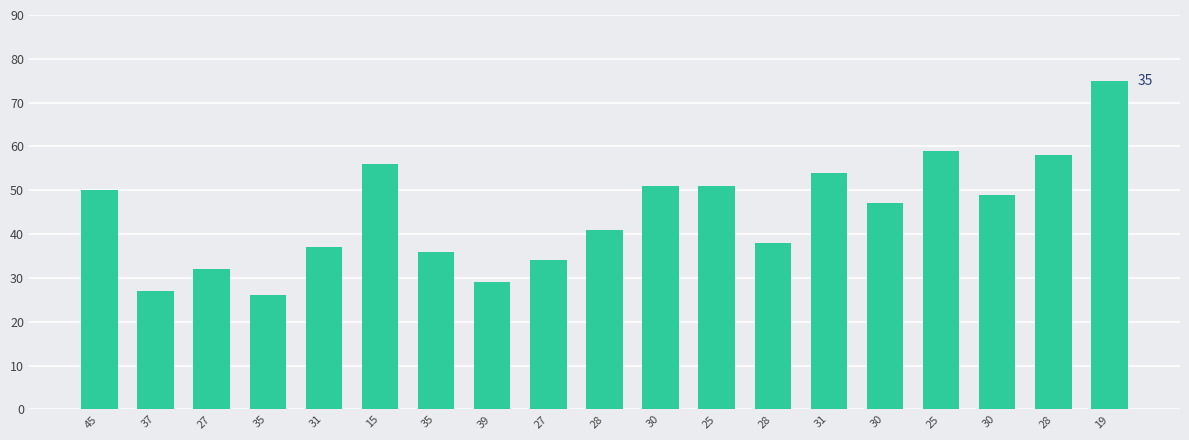

Reading right to left, transcribe all the data shown in this chart.

75	58	49	59	47	54	38	51	51	41	34	29	36	56	37	26	32	27	50